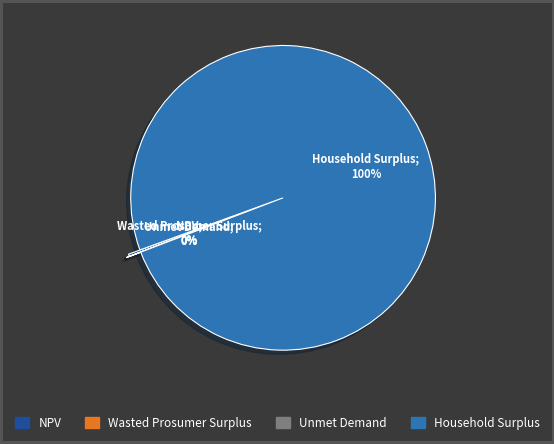

Is it true that NPV is 12% of the pie?

False